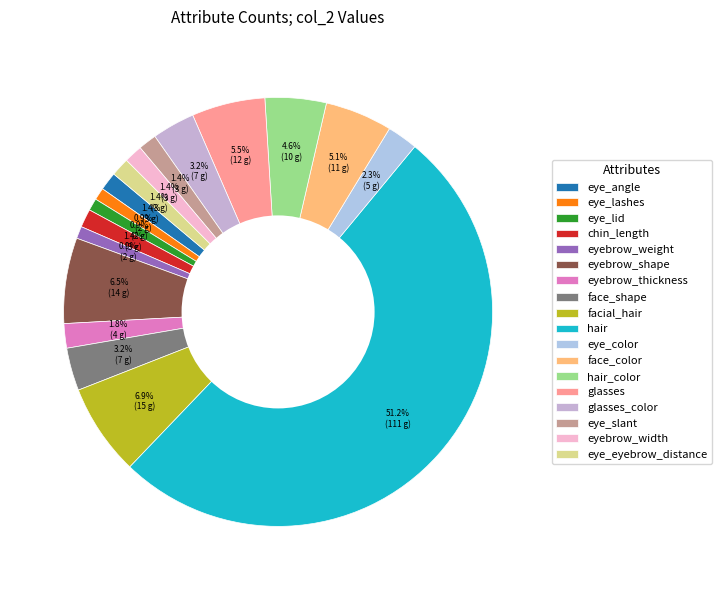

Approximately how many times larger is the value at eye_lid compared to face_shape?

0.3